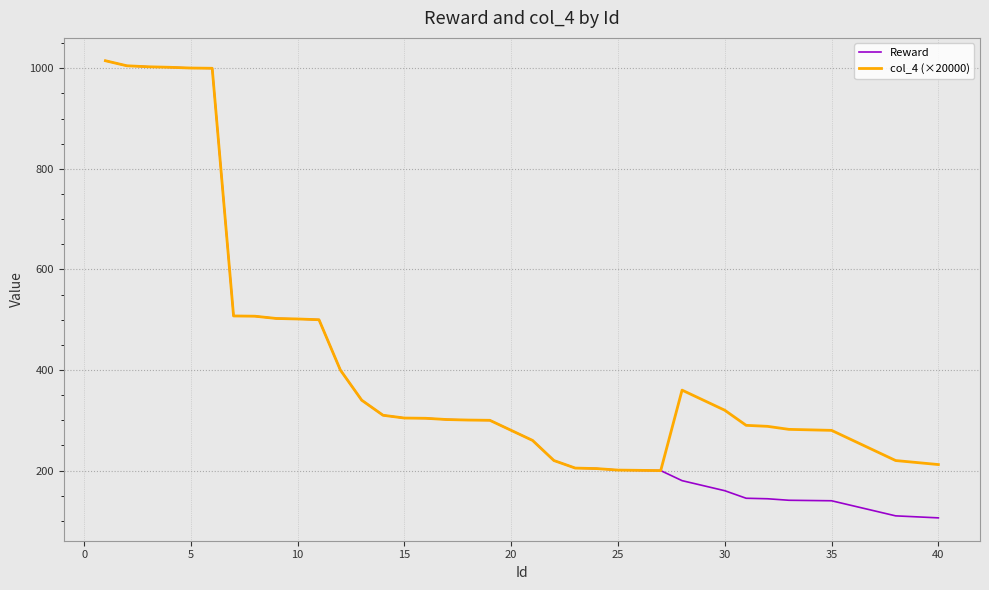

List the series in order of their overall mean, lowest first.

Reward, col_4 (×20000)